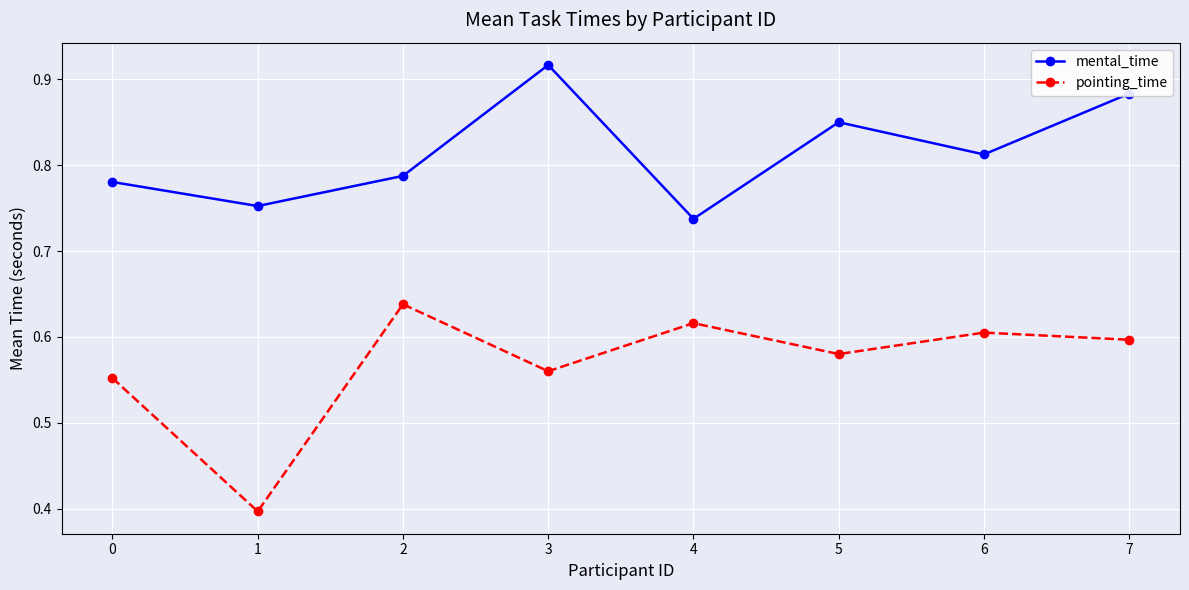

At which label does pointing_time reach its minimum?

1